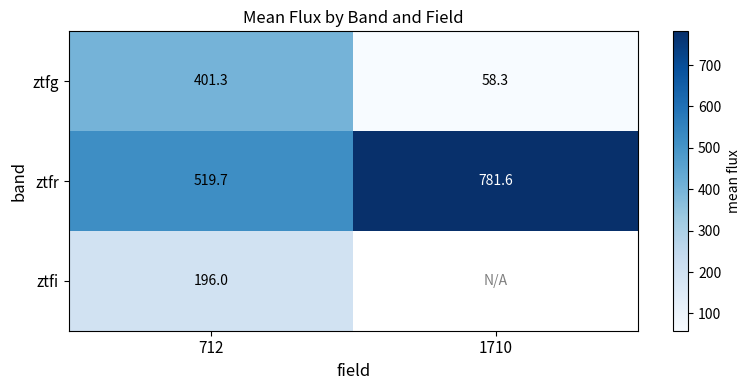

Is the value of ztfr at 1710 greater than the value of ztfg at 1710?

Yes